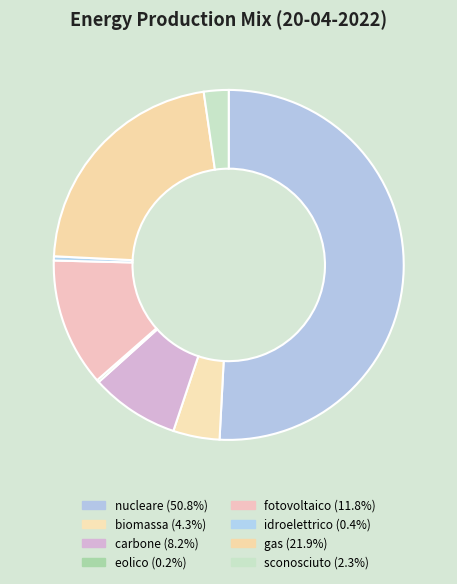

Which category has the biggest portion of the pie?

nucleare